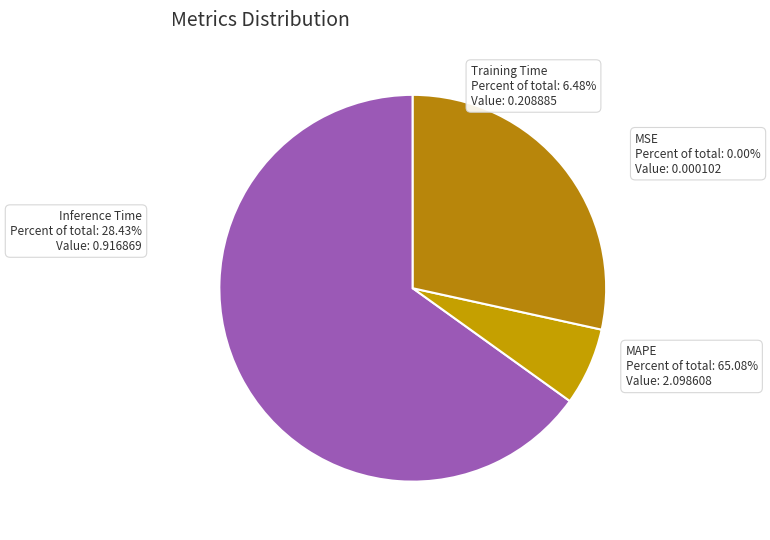

Count the number of slices in the pie.

5